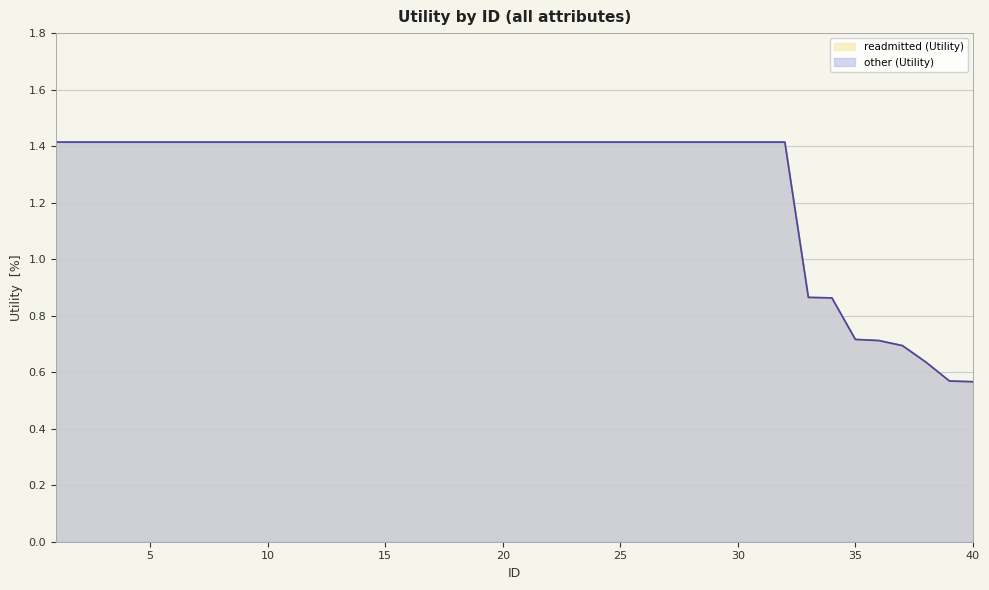

Which series has the largest total across all categories?

readmitted (Utility)